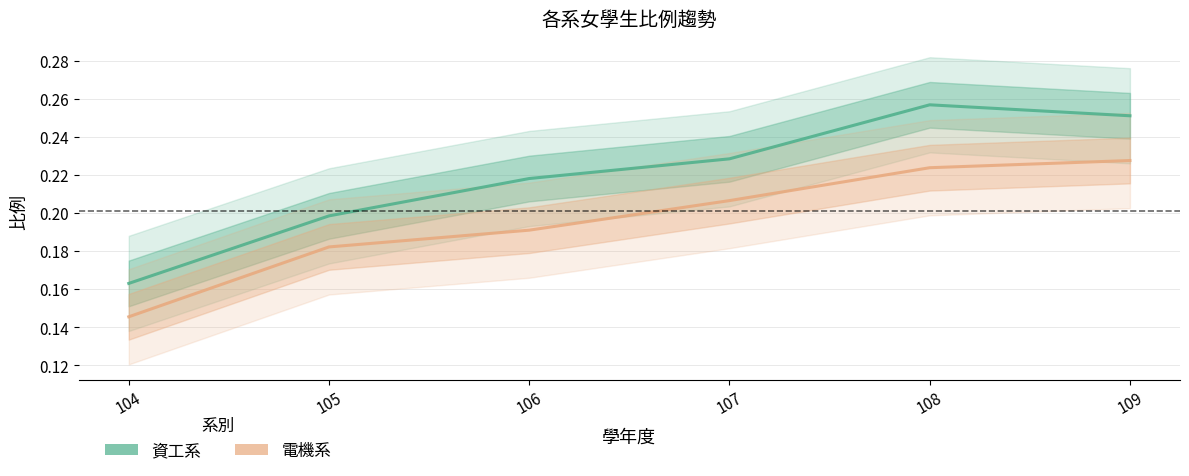

The value of 資工系 at 106 is 0.2. True or false?

True